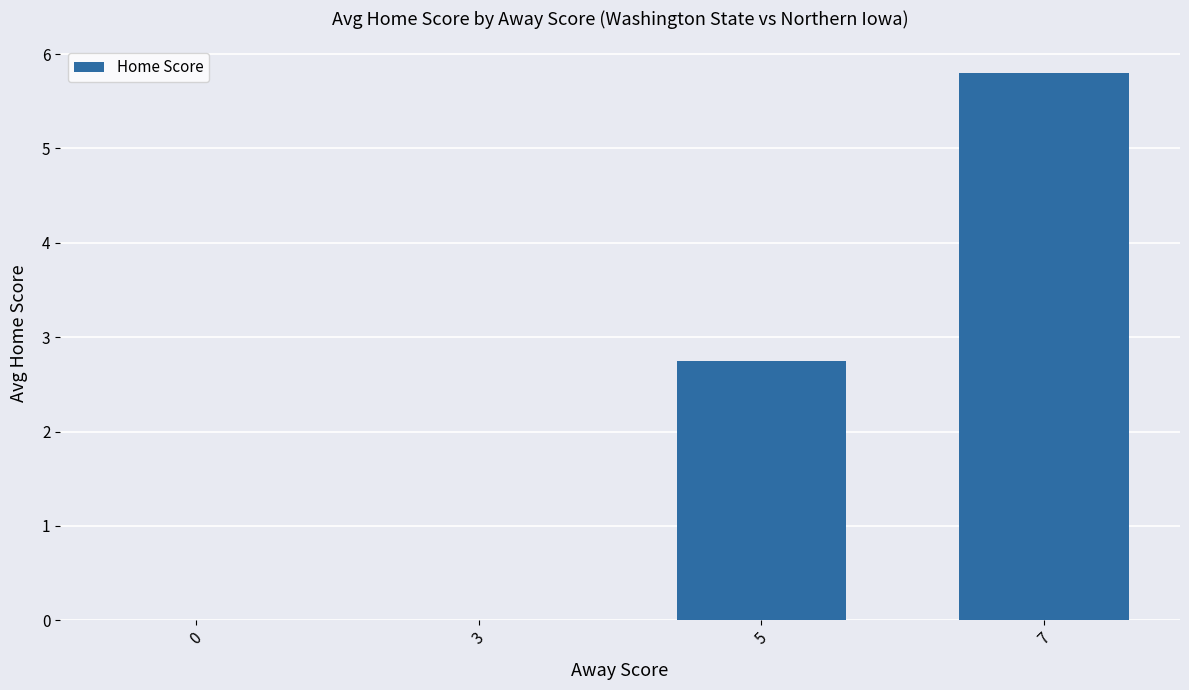

Are the bars horizontal?

No